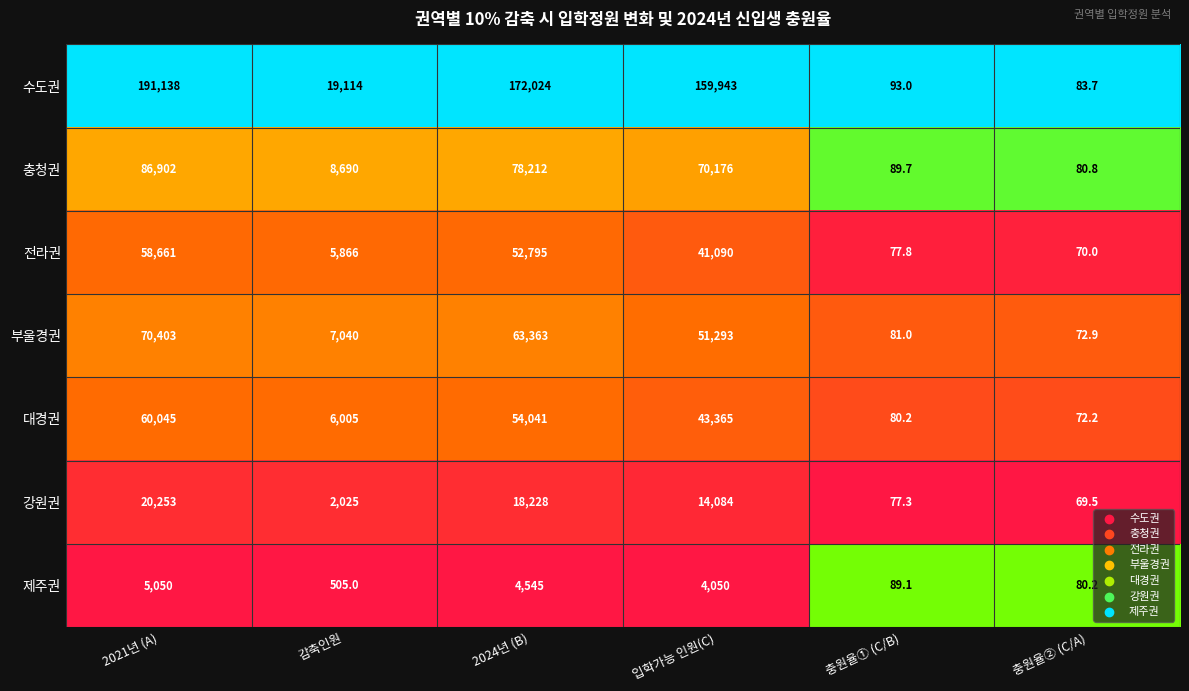

Which label corresponds to the smallest value in the chart?

충원율② (C/A)